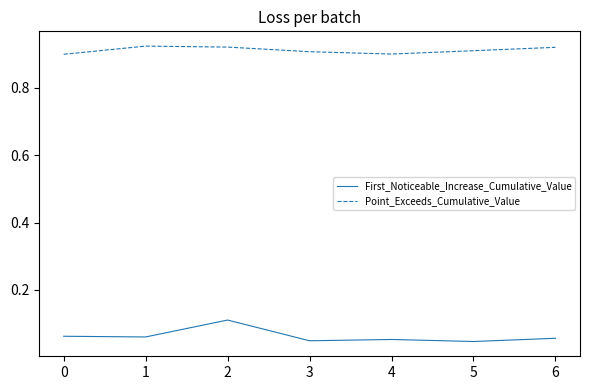

The value of First_Noticeable_Increase_Cumulative_Value at 0 is 0.0. True or false?

False